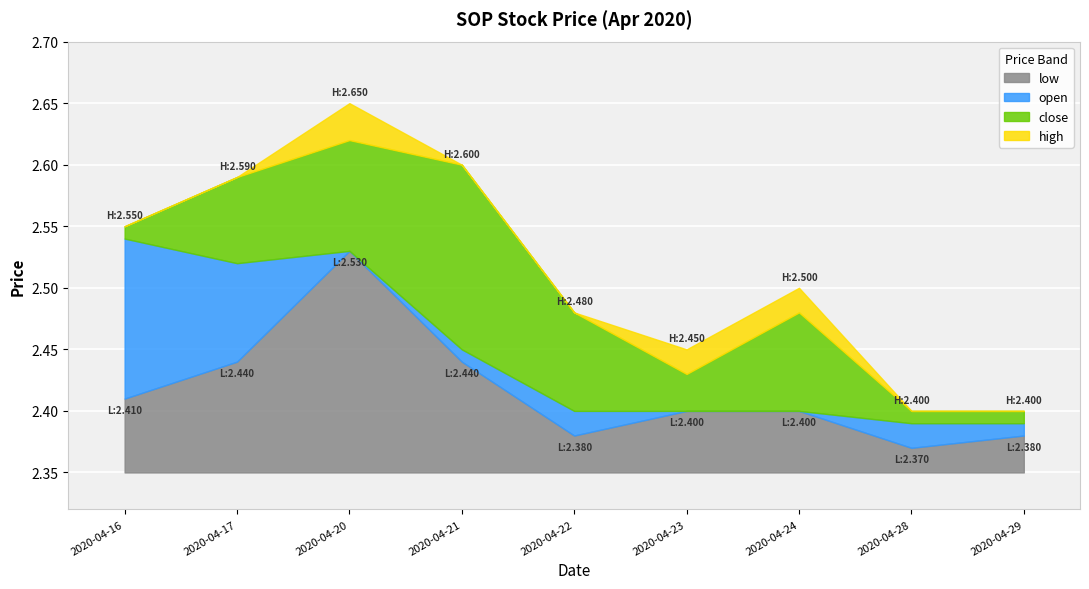

At which category is the sum across all series the highest?

2020-04-20